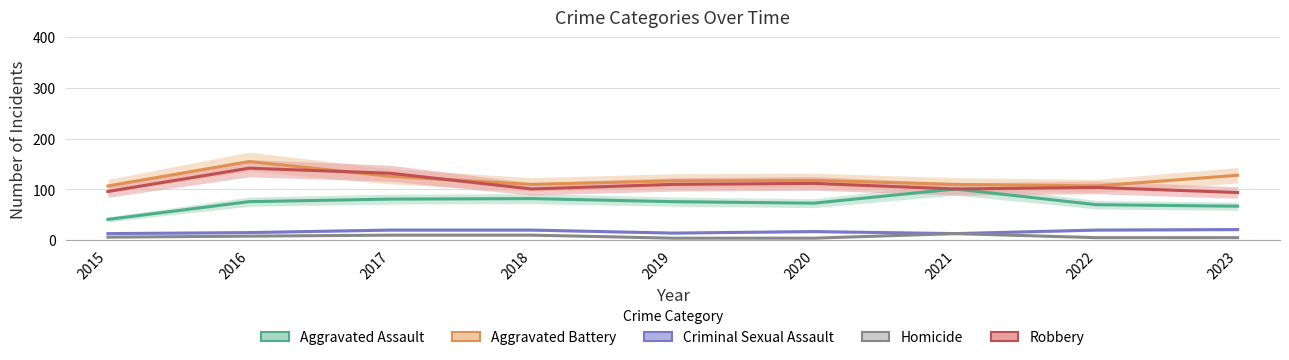

The Aggravated Assault series shows 76 at 2019. True or false?

True